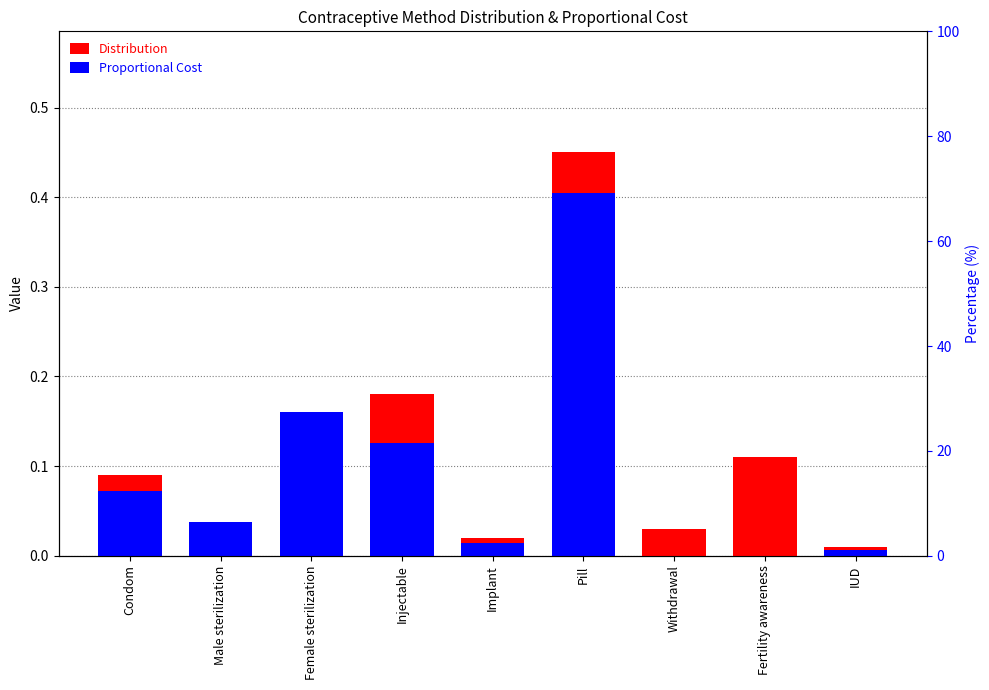

Which has a higher value, Condom or Implant?

Condom